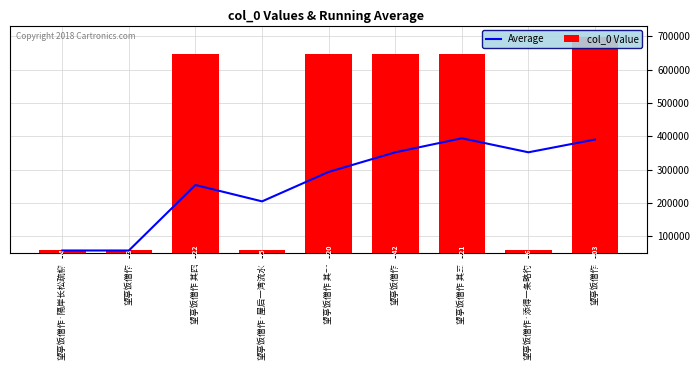

What is the label of the 2nd bar from the left?

望亭饭僧作